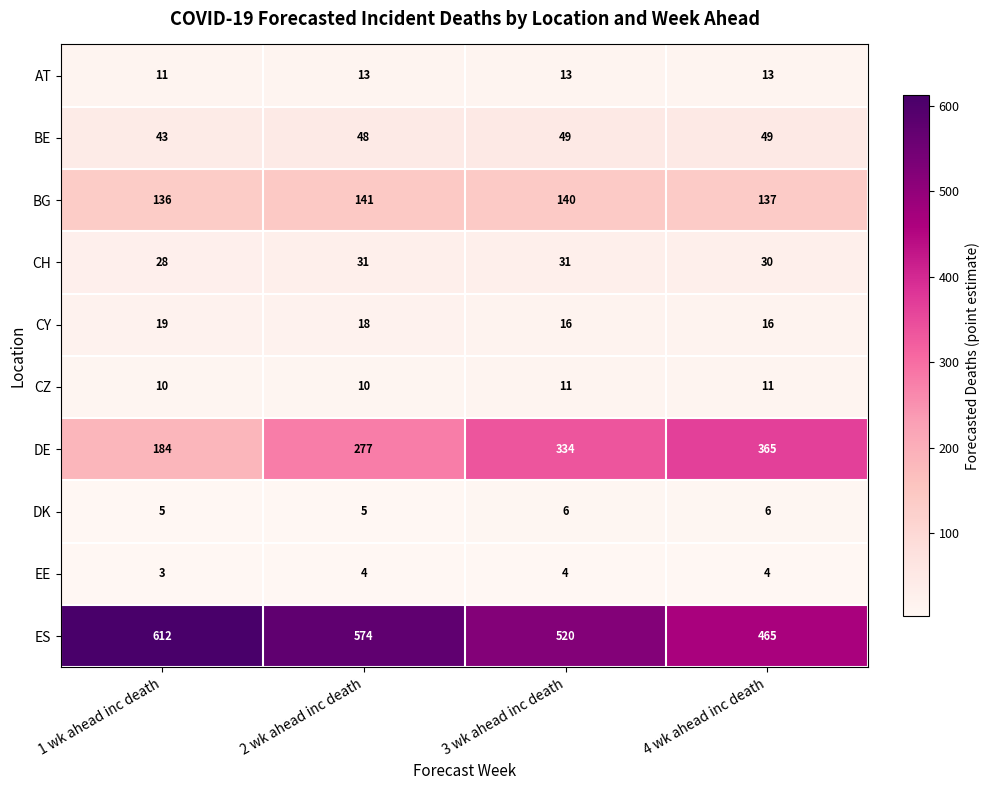

The value of ES at 3 wk ahead inc death is 755. True or false?

False